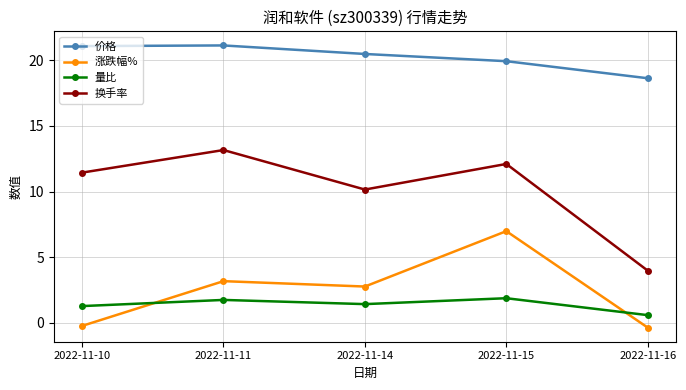

True or false: 涨跌幅% has more than 0 interior local peaks.

True